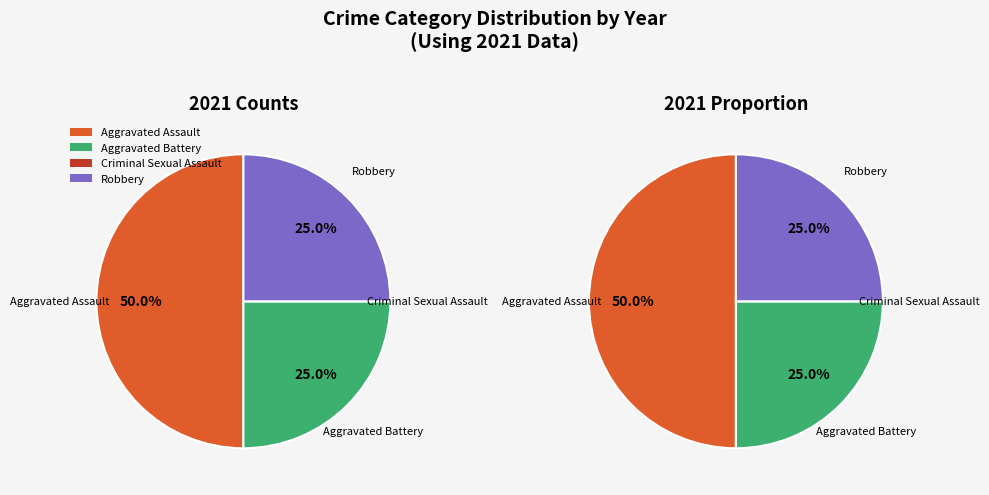

Rank the categories by value from highest to lowest.

Aggravated Assault, Aggravated Battery, Robbery, Criminal Sexual Assault